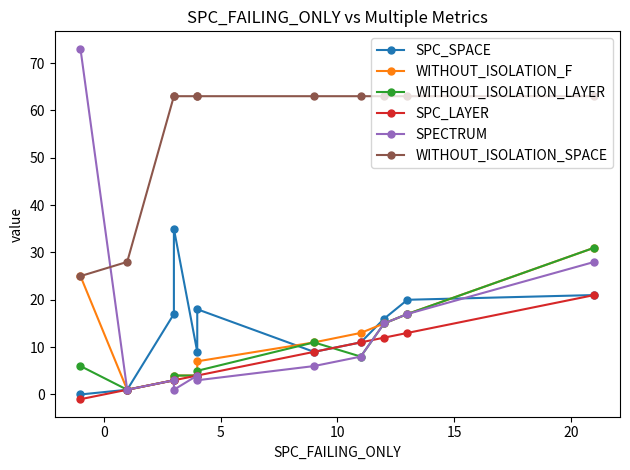

What is the minimum value shown in the chart?

-1